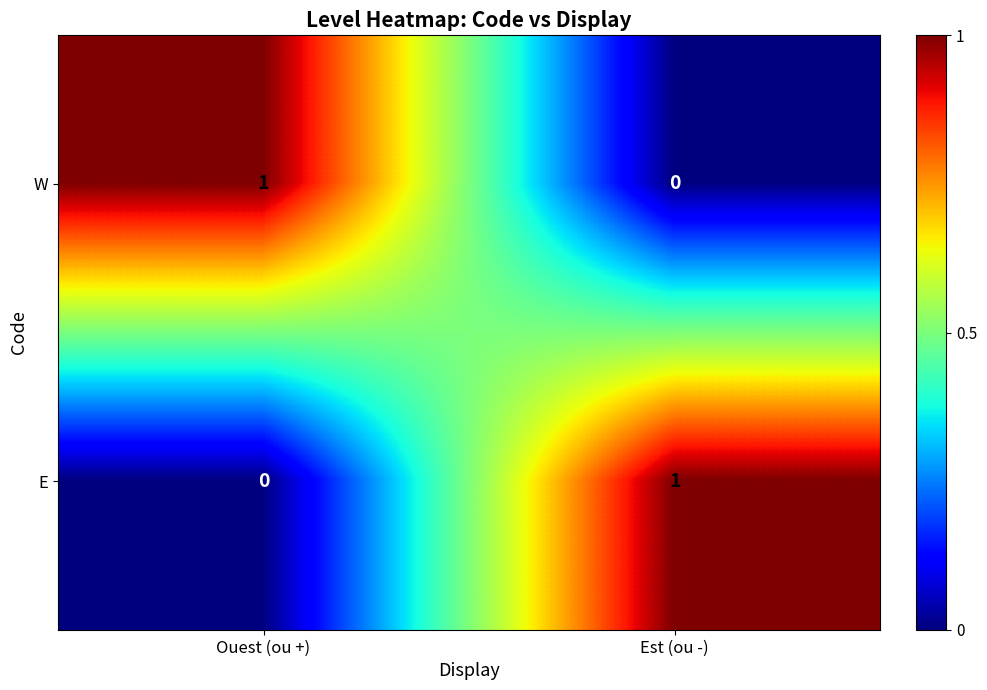

At how many categories does at least one series exceed 0?

2